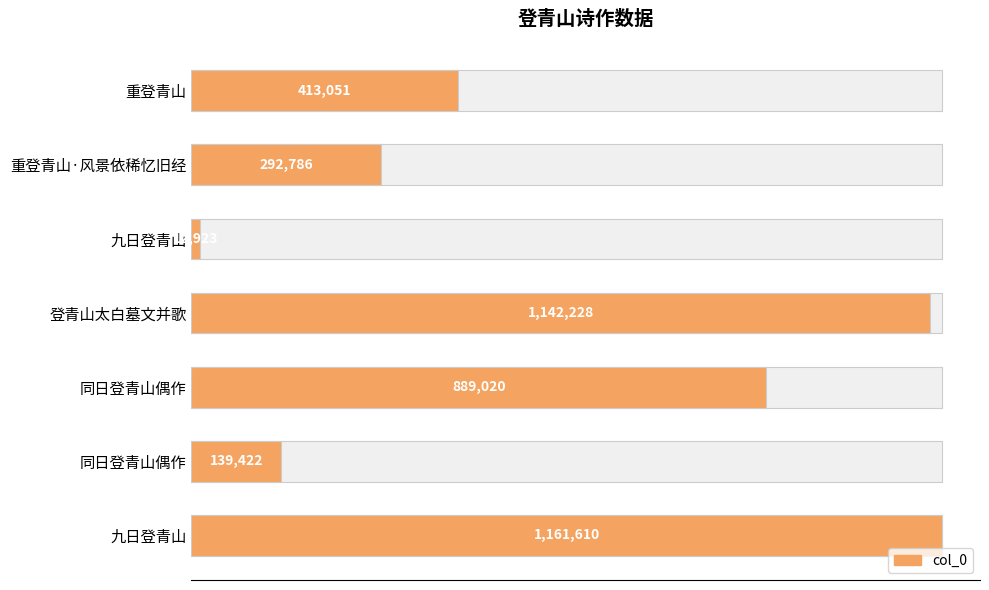

How many bars are there in total?

7